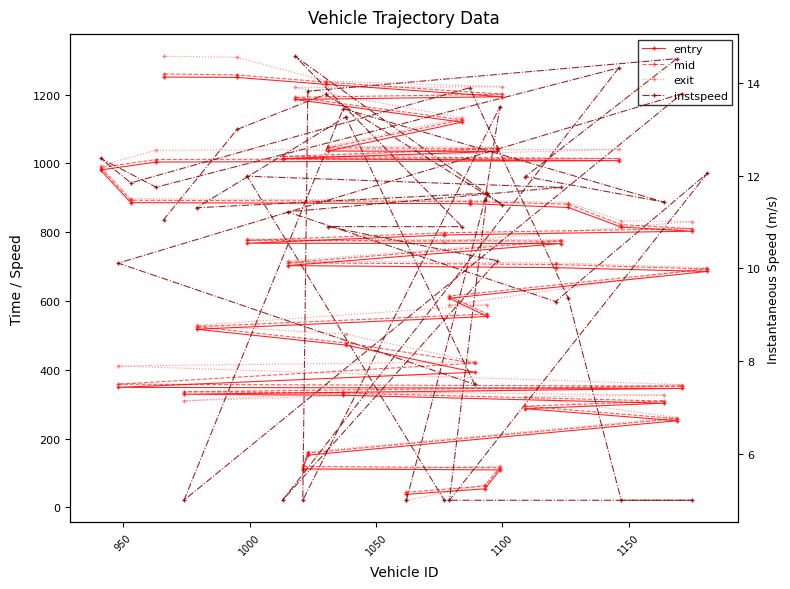

What is the value of the mid point at the 5th from the left?

158.2